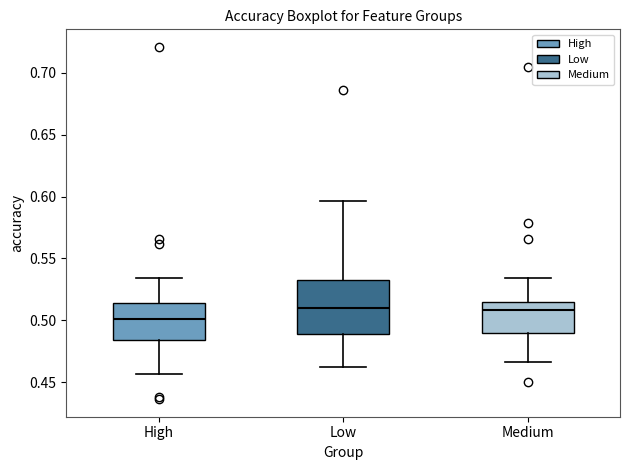

Where is the lower edge of the box for High on the y-axis? The values are not printed on the chart, so give them approximately, as read against the axis.

0.485